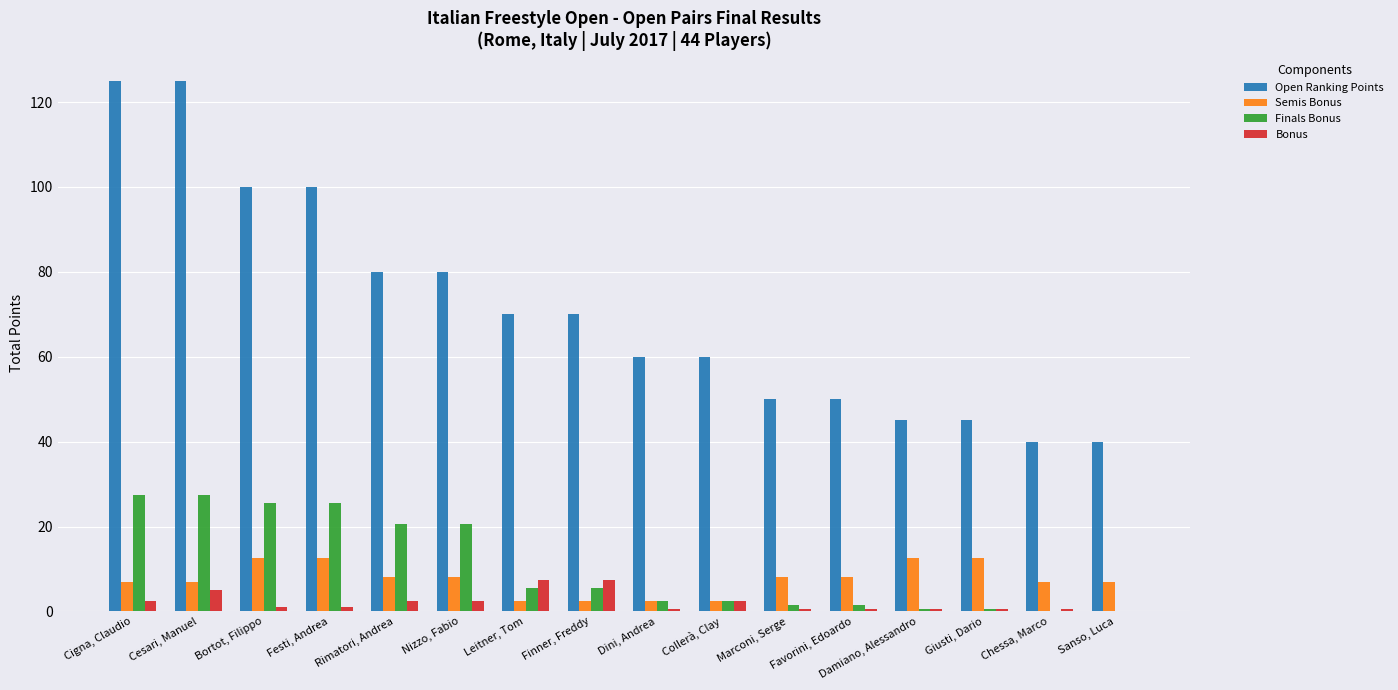

What is the greatest value displayed?

125.0